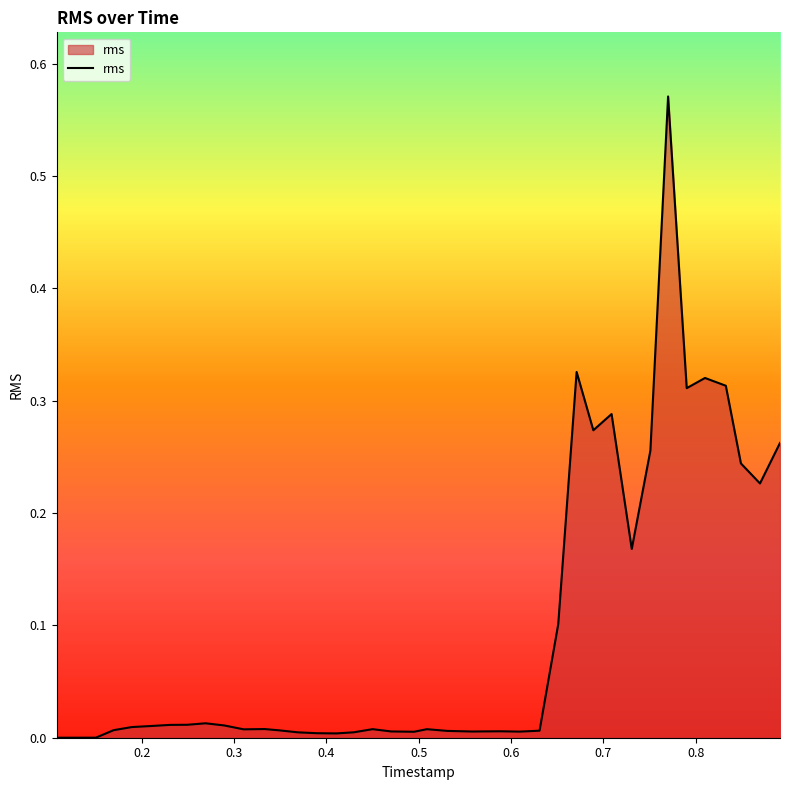

Does the chart display data point markers on the line(s)?

No